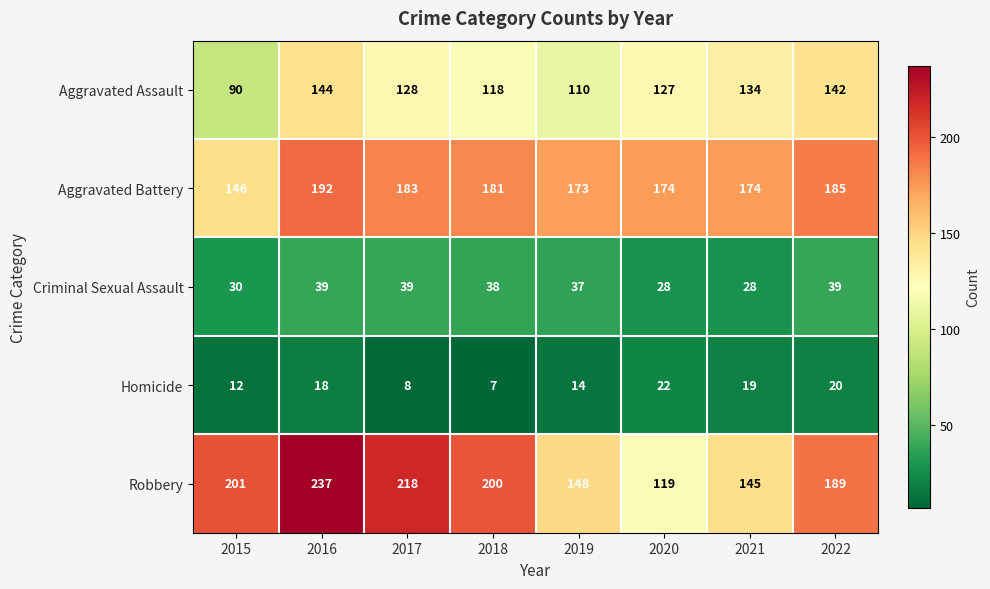

What is the sum of the Criminal Sexual Assault values at 2018 and 2020?

66